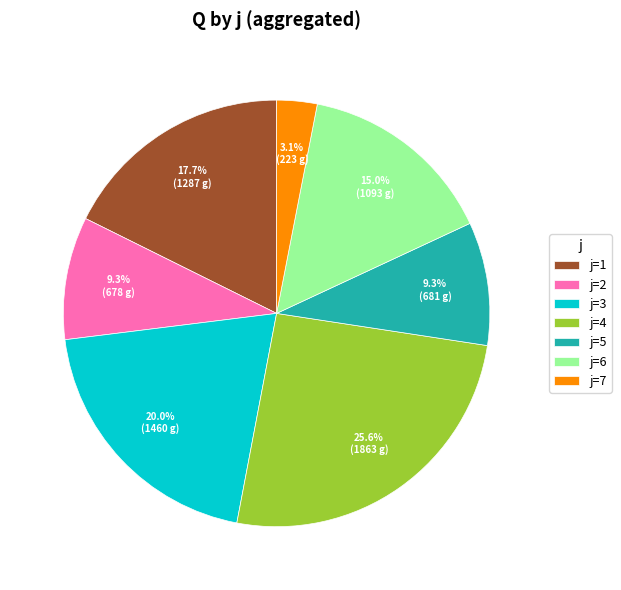

What is the largest slice in the pie chart?

j=4